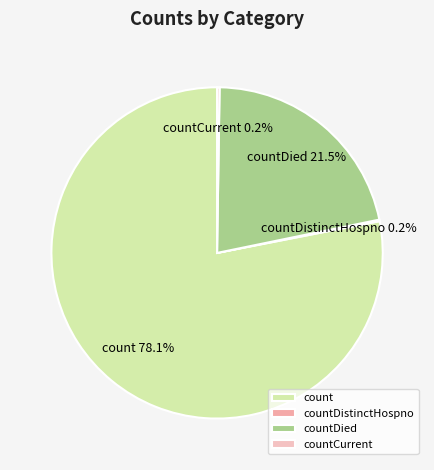

What portion of the pie excludes countDied?

78.5%